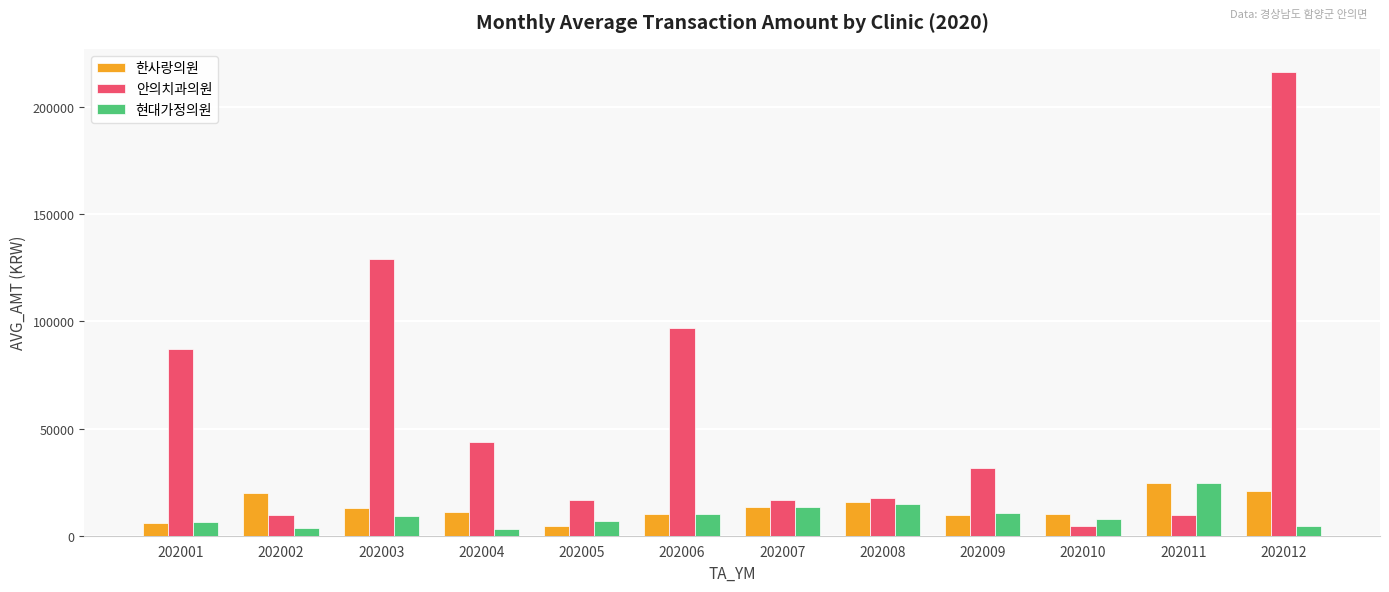

Which series changed the most between 202007 and 202010?

안의치과의원